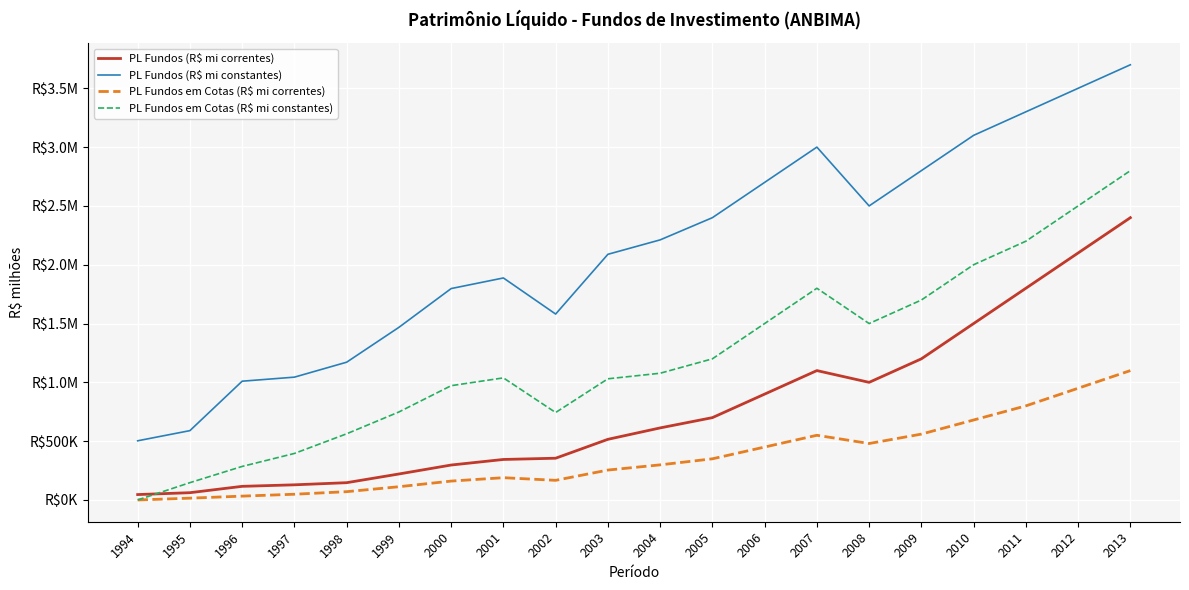

Reading left to right, transcribe all the data shown in this chart.

PL Fundos (R$ mi correntes): 46021.7	61886.7	115908.0	128825.3	146963.0	220936.8	297104.3	344413.4	355014.0	515628.6	612647.2	700000.0	900000.0	1100000.0	1000000.0	1200000.0	1500000.0	1800000.0	2100000.0	2400000.0
PL Fundos (R$ mi constantes): 503183.3	589516.8	1009823.0	1044243.4	1171312.4	1467661.5	1797374.1	1887528.0	1580658.7	2088654.4	2211254.0	2400000.0	2700000.0	3000000.0	2500000.0	2800000.0	3100000.0	3300000.0	3500000.0	3700000.0
PL Fundos em Cotas (R$ mi correntes): 22.9	15455.9	32739.7	48791.7	70593.1	112631.0	160613.4	189407.1	167005.1	254326.2	298522.6	350000.0	450000.0	550000.0	480000.0	560000.0	680000.0	800000.0	950000.0	1100000.0
PL Fundos em Cotas (R$ mi constantes): 250.1	147228.6	285237.6	395500.0	562635.9	748196.7	971653.2	1038029.3	743571.1	1030197.9	1077470.4	1200000.0	1500000.0	1800000.0	1500000.0	1700000.0	2000000.0	2200000.0	2500000.0	2800000.0